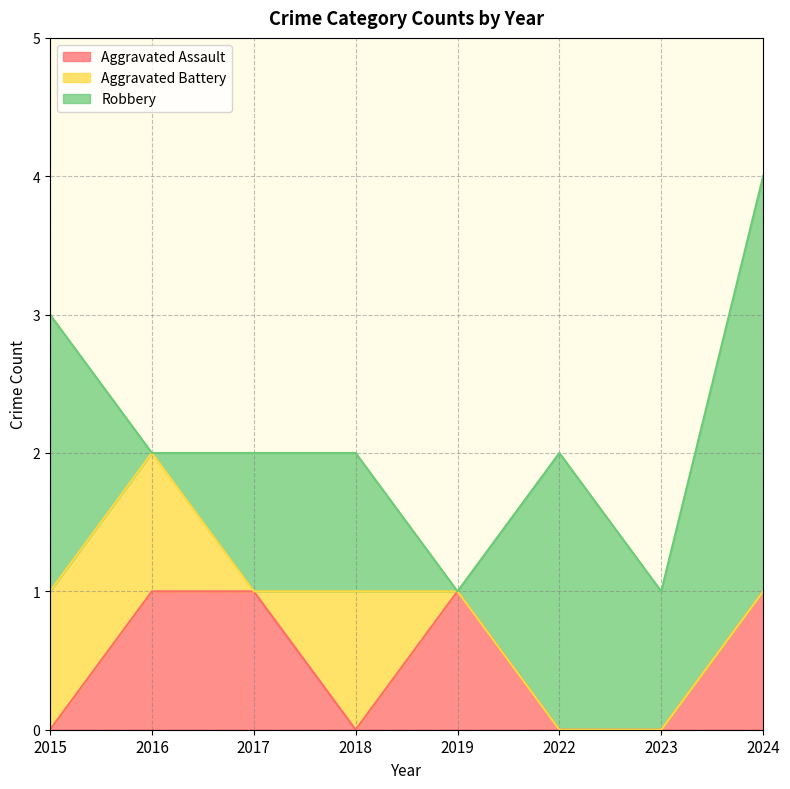

After their last crossing, which series has the higher values: Robbery or Aggravated Assault?

Robbery